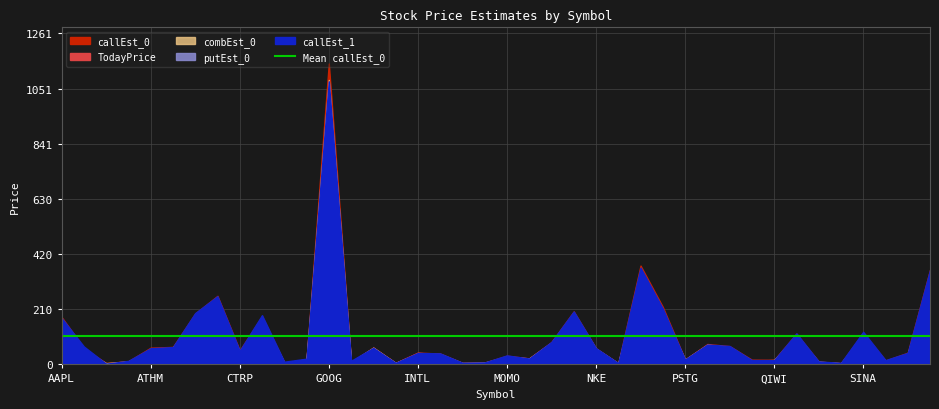

What is the sum of the callEst_0 values at GRPN and GRMN?

70.5